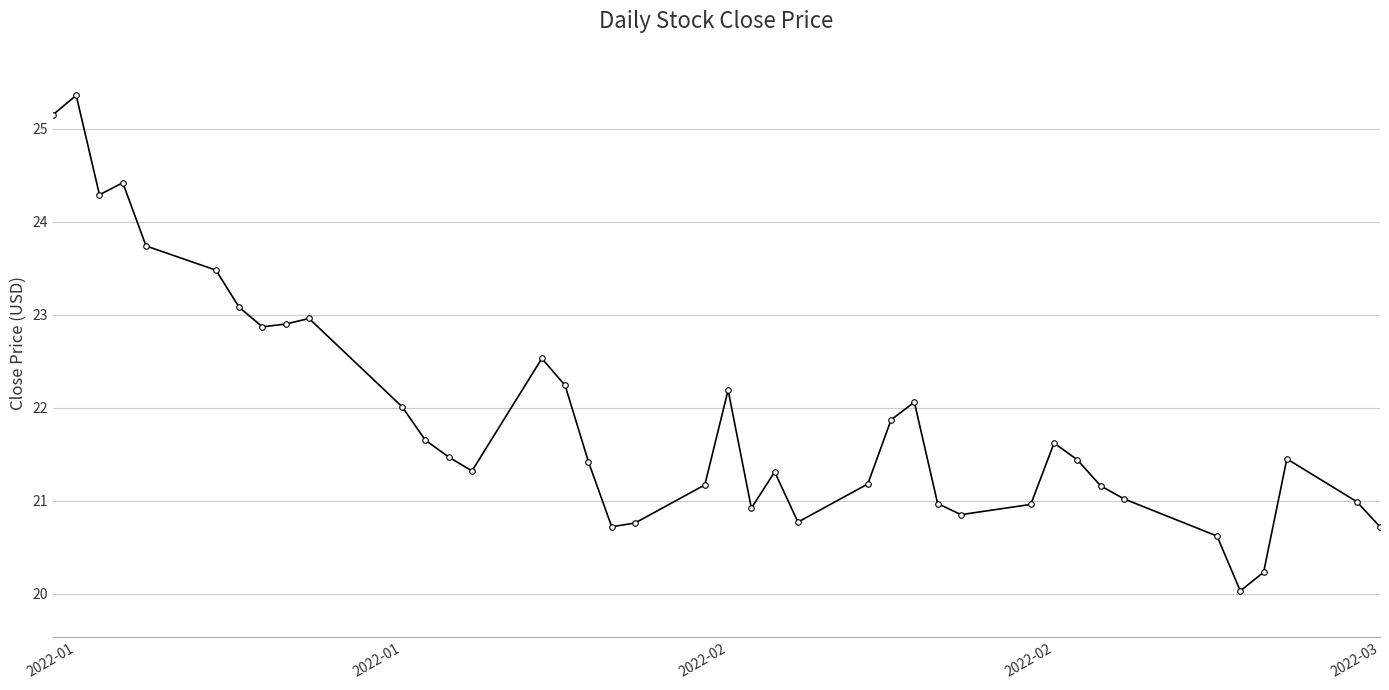

How many interior local peaks (higher than both neighbors) does the data have?

9